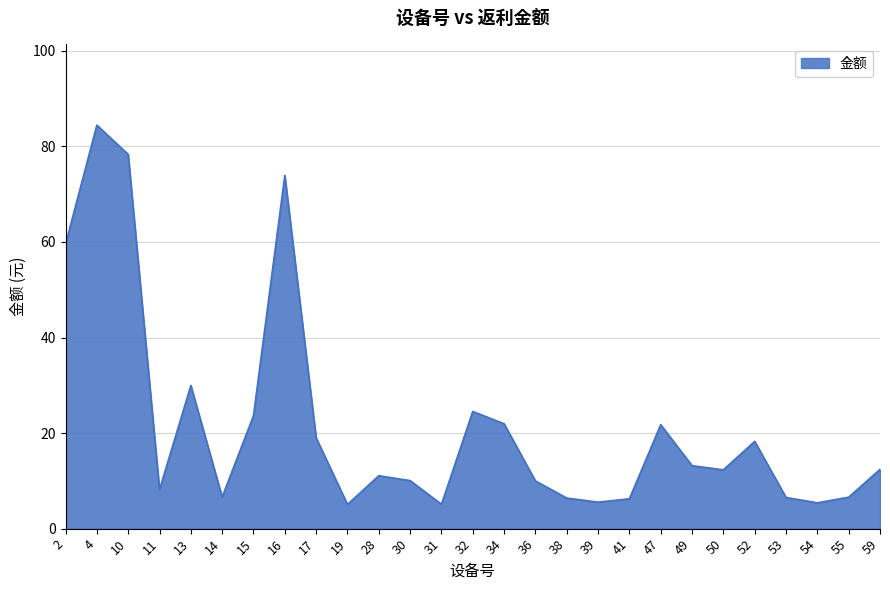

The chart shows a value of 3.9 at 11. True or false?

False